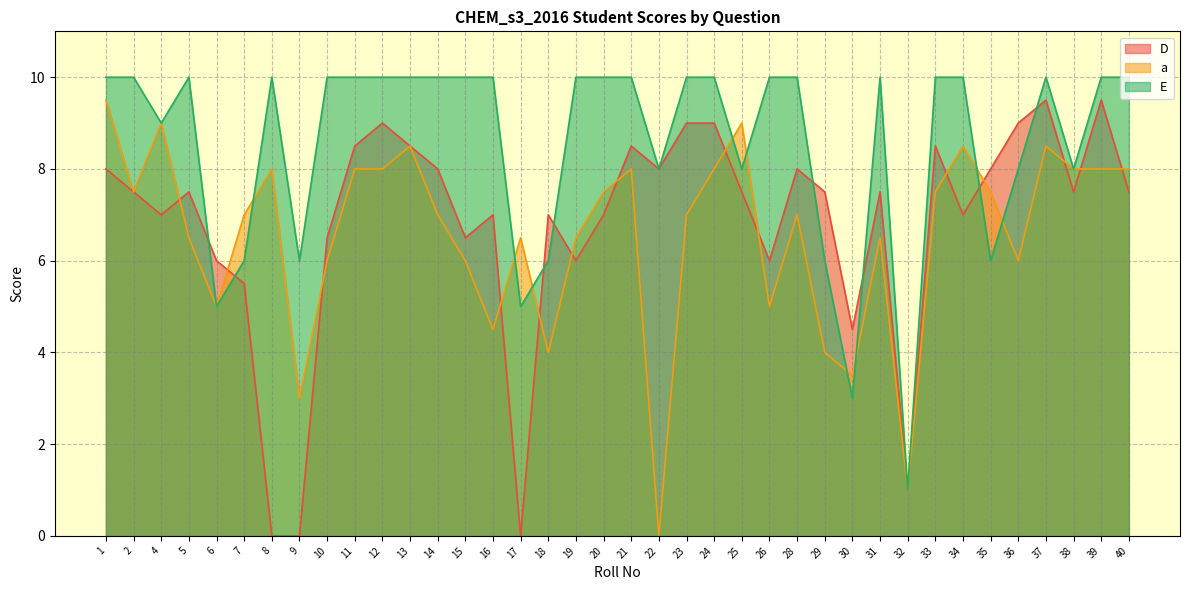

What is the average value of the a series?

6.6